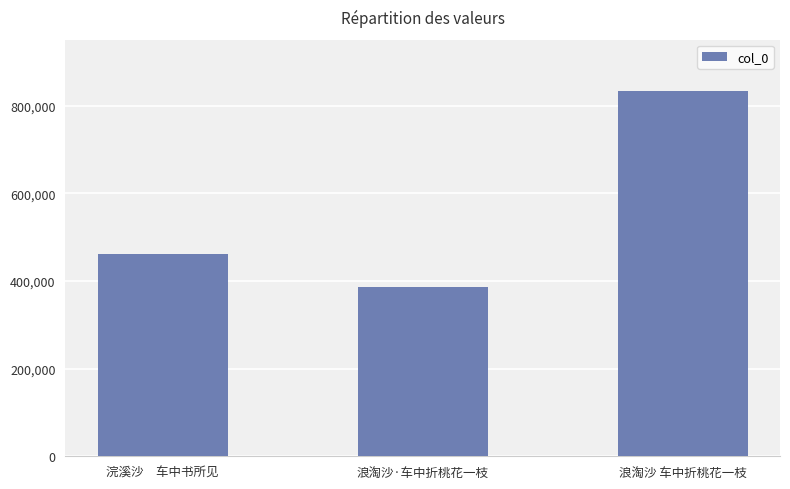

Is it true that the value at 浪淘沙·车中折桃花一枝 is 263128?

False